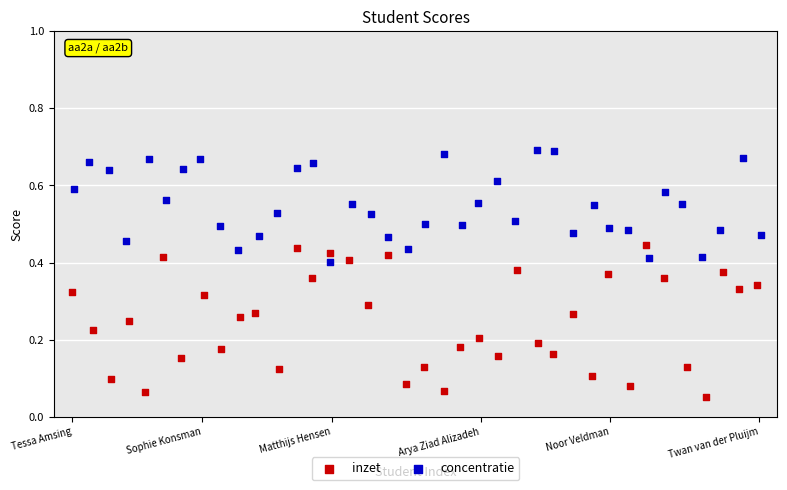

Which series reaches the minimum Y coordinate?

inzet